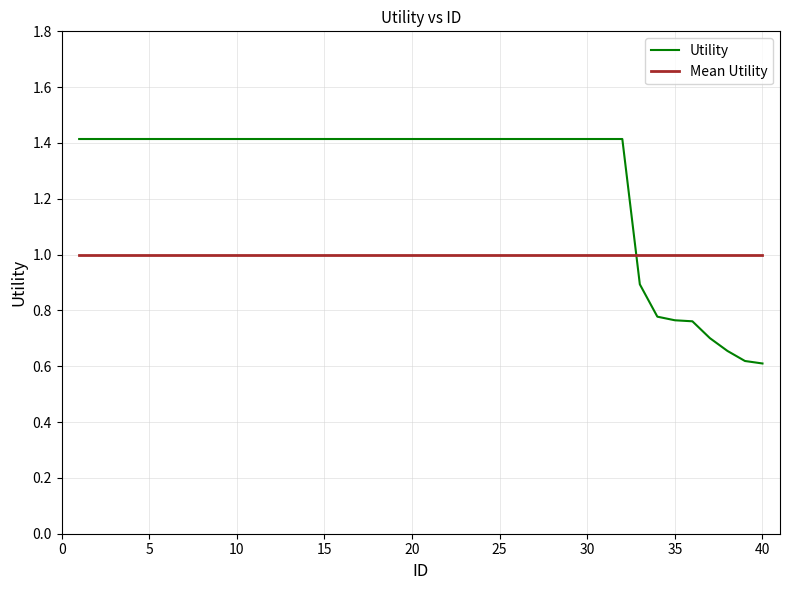

Which series has the widest spread of values?

Utility